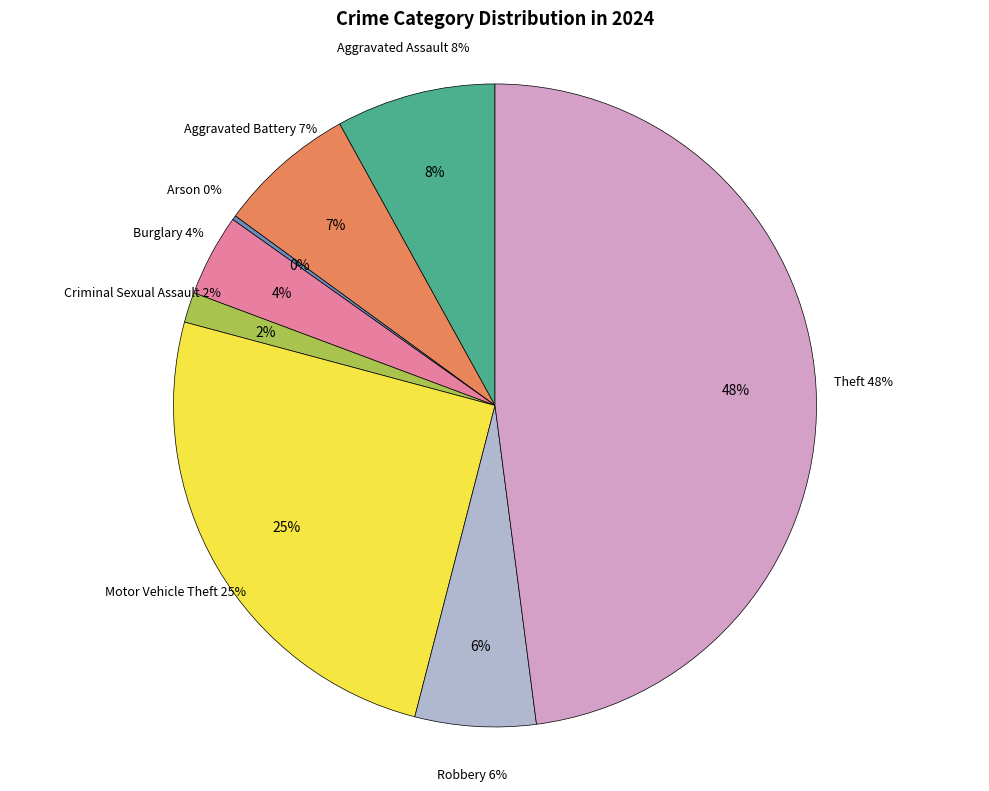

The Burglary slice represents 4% of the pie. True or false?

True